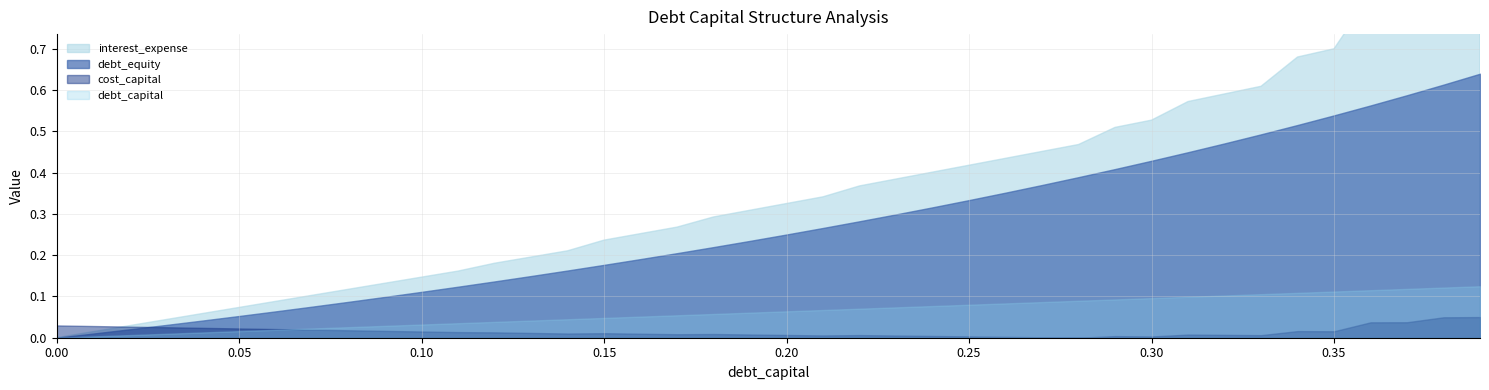

How many intersections are there between cost_capital and debt_equity?

1